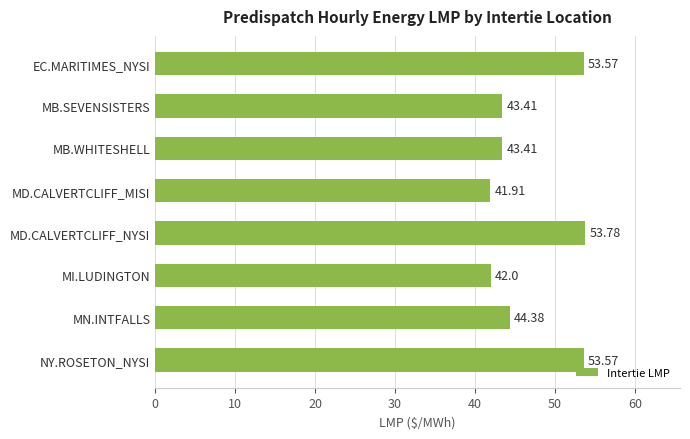

At which label is the value closest to 47?

MN.INTFALLS